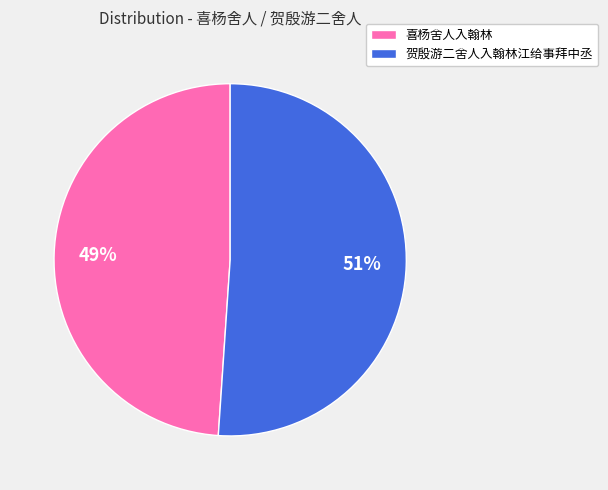

The 喜杨舍人入翰林 slice represents 49% of the pie. True or false?

True